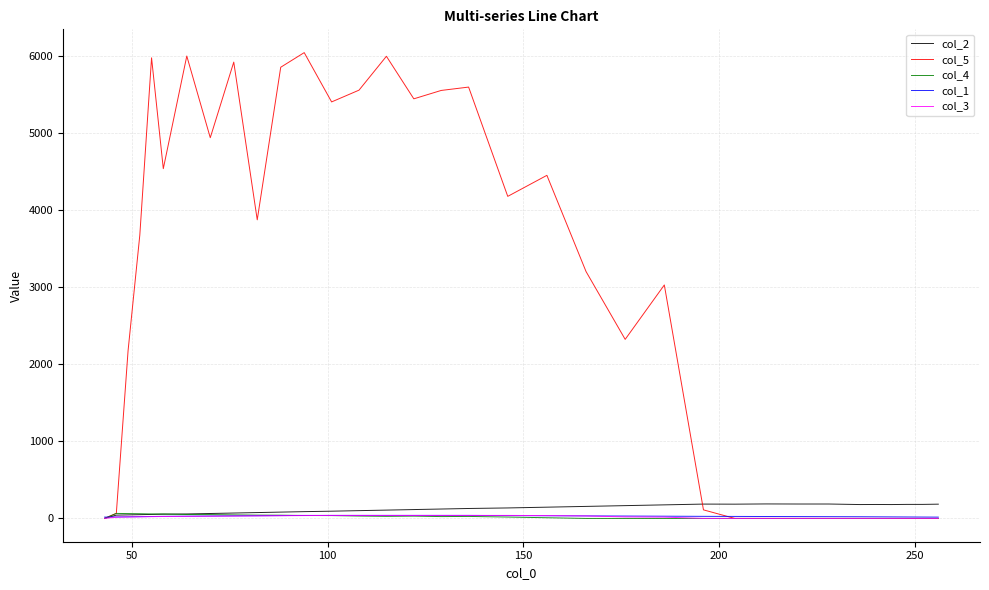

Which series has the widest spread of values?

col_5